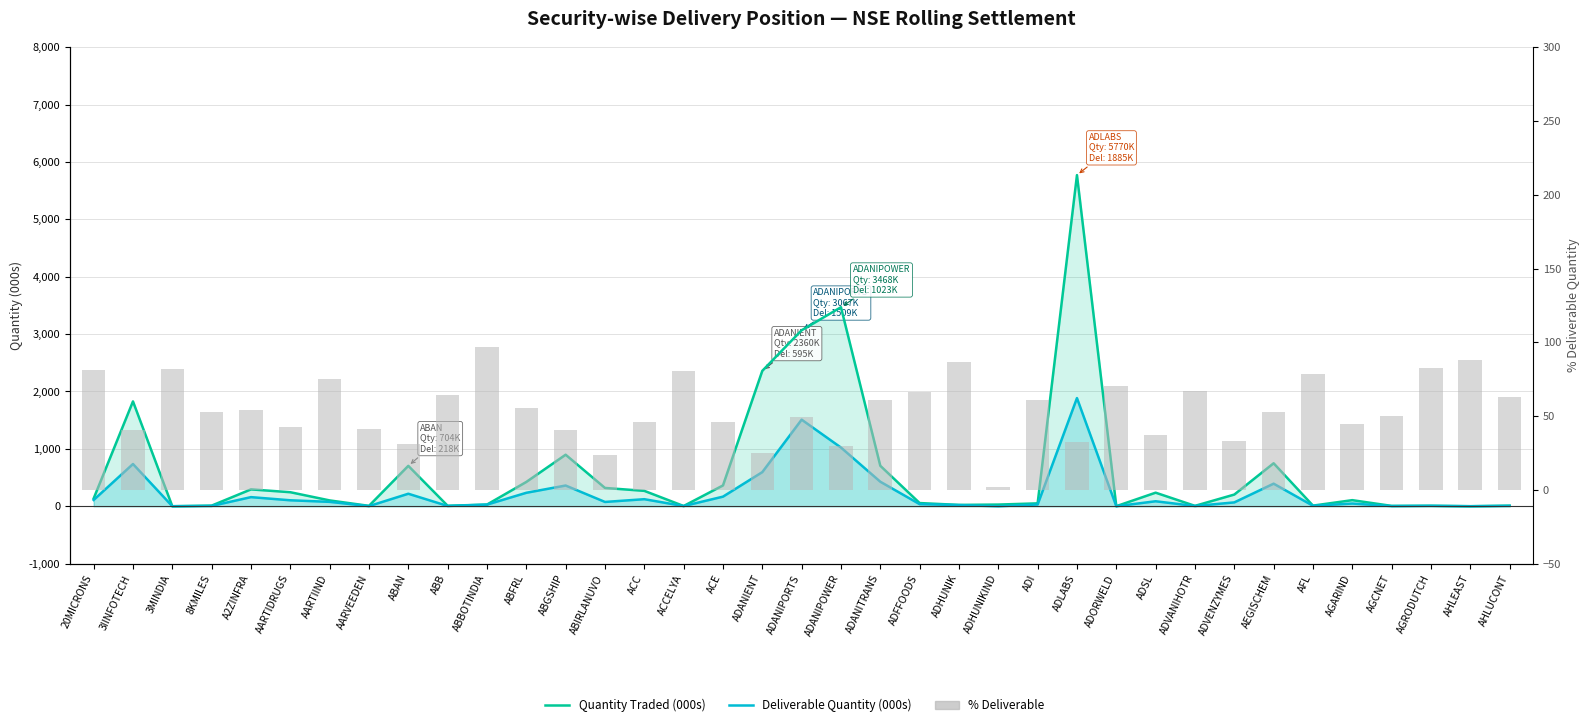

What is the minimum value shown in the chart?

0.6